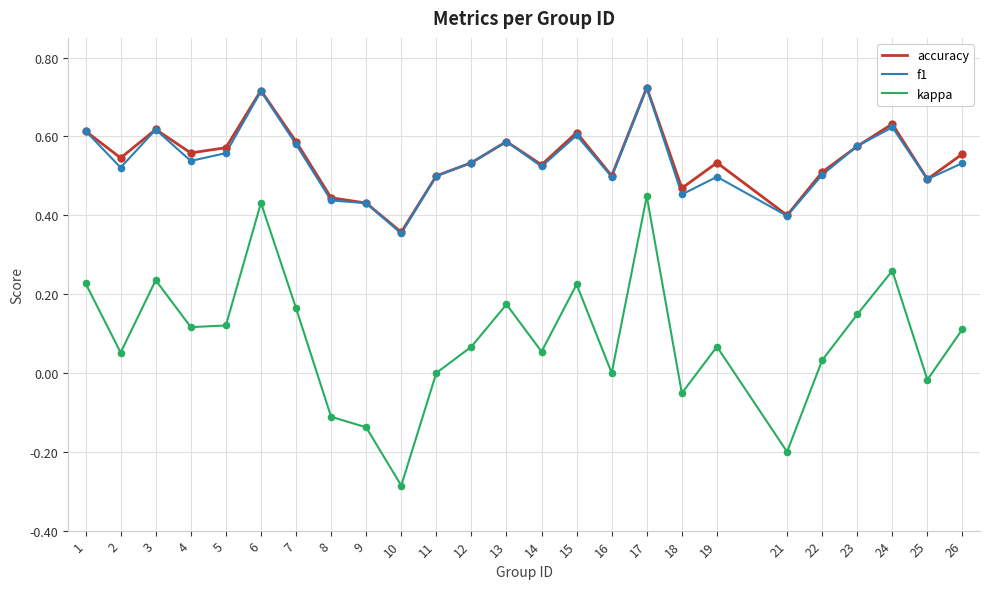

What is the total value across all series at 2?

1.1